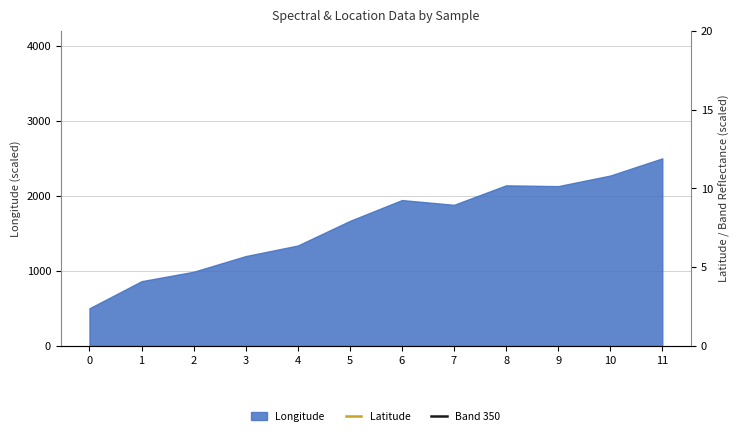

What is the maximum value for Longitude?

2500.0